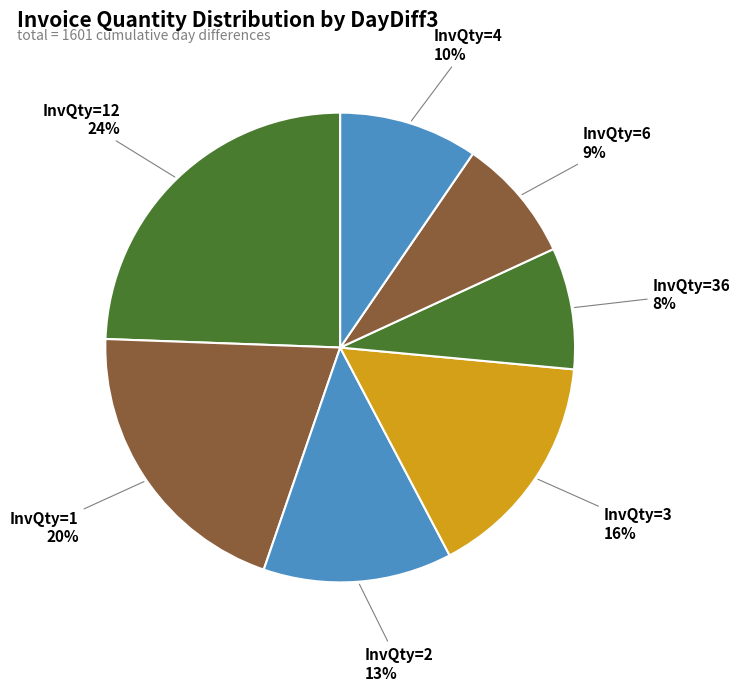

Between InvQty=6 and InvQty=3, which is larger?

InvQty=3